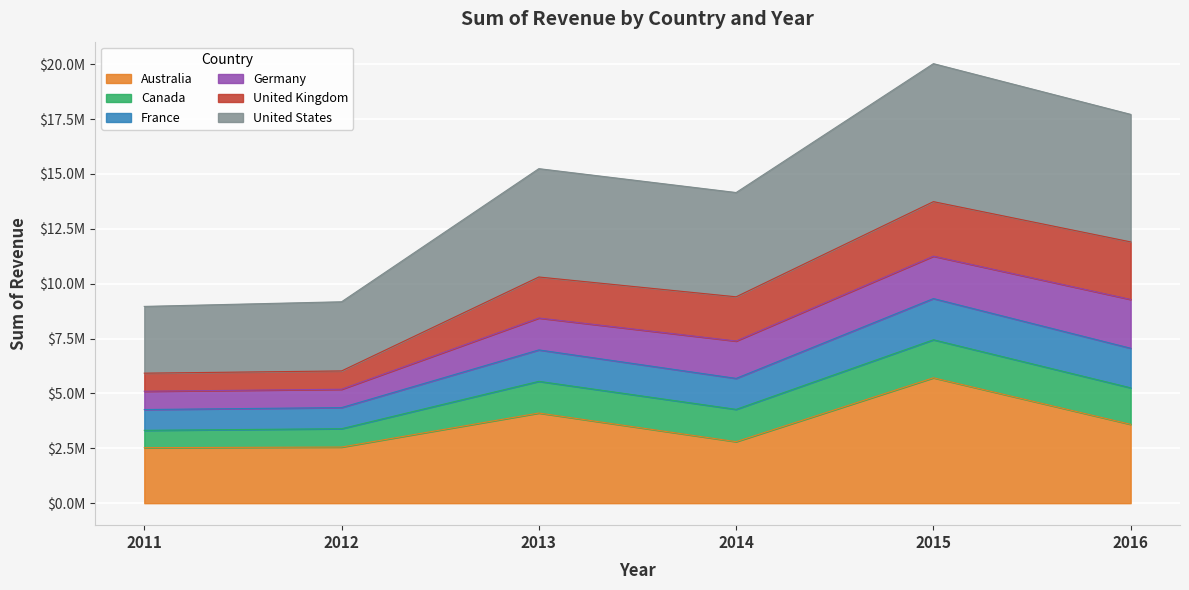

Does the chart display data point markers on the line(s)?

No